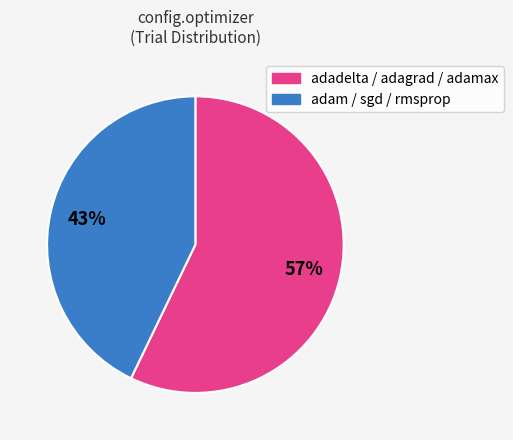

Is there a majority slice in this chart?

Yes